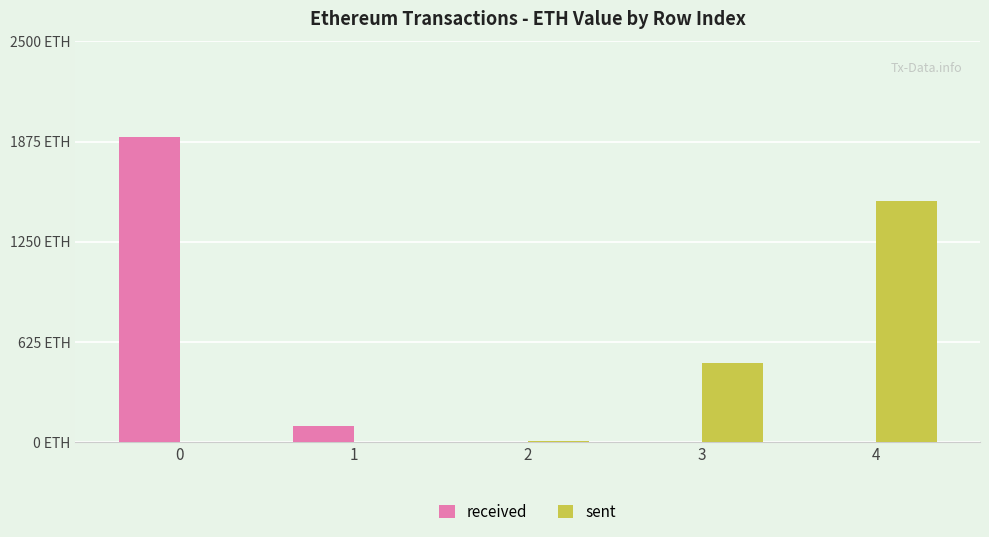

Does the chart contain stacked bars?

No